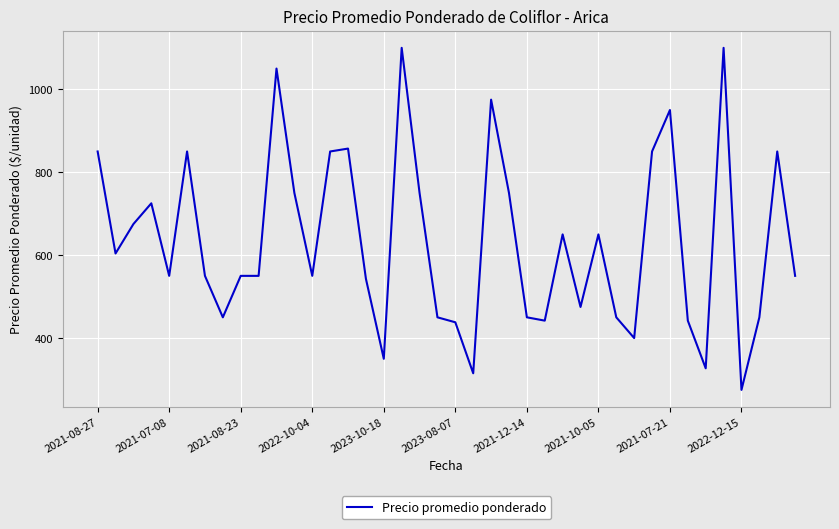

What is the minimum value shown in the chart?

275